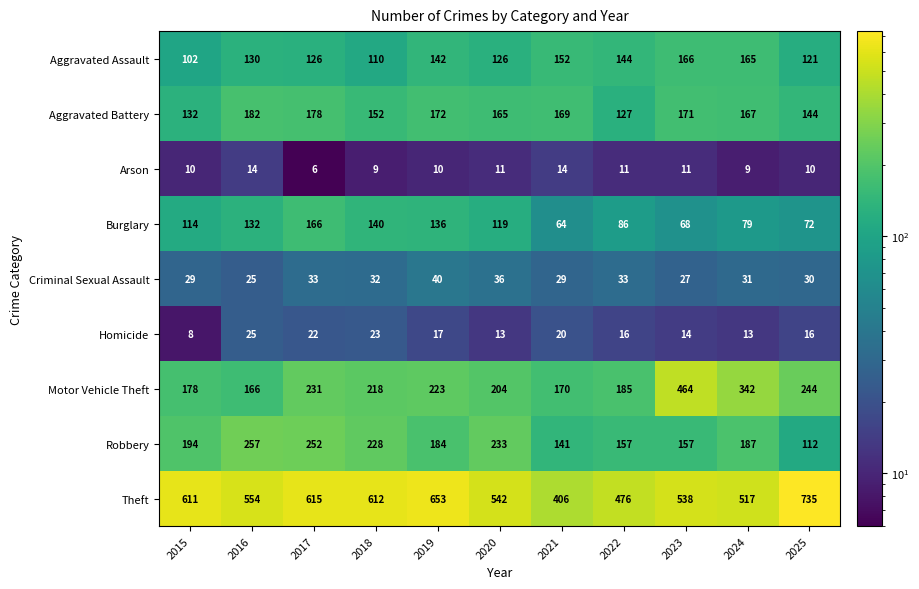

The Theft series shows 476 at 2022. True or false?

True